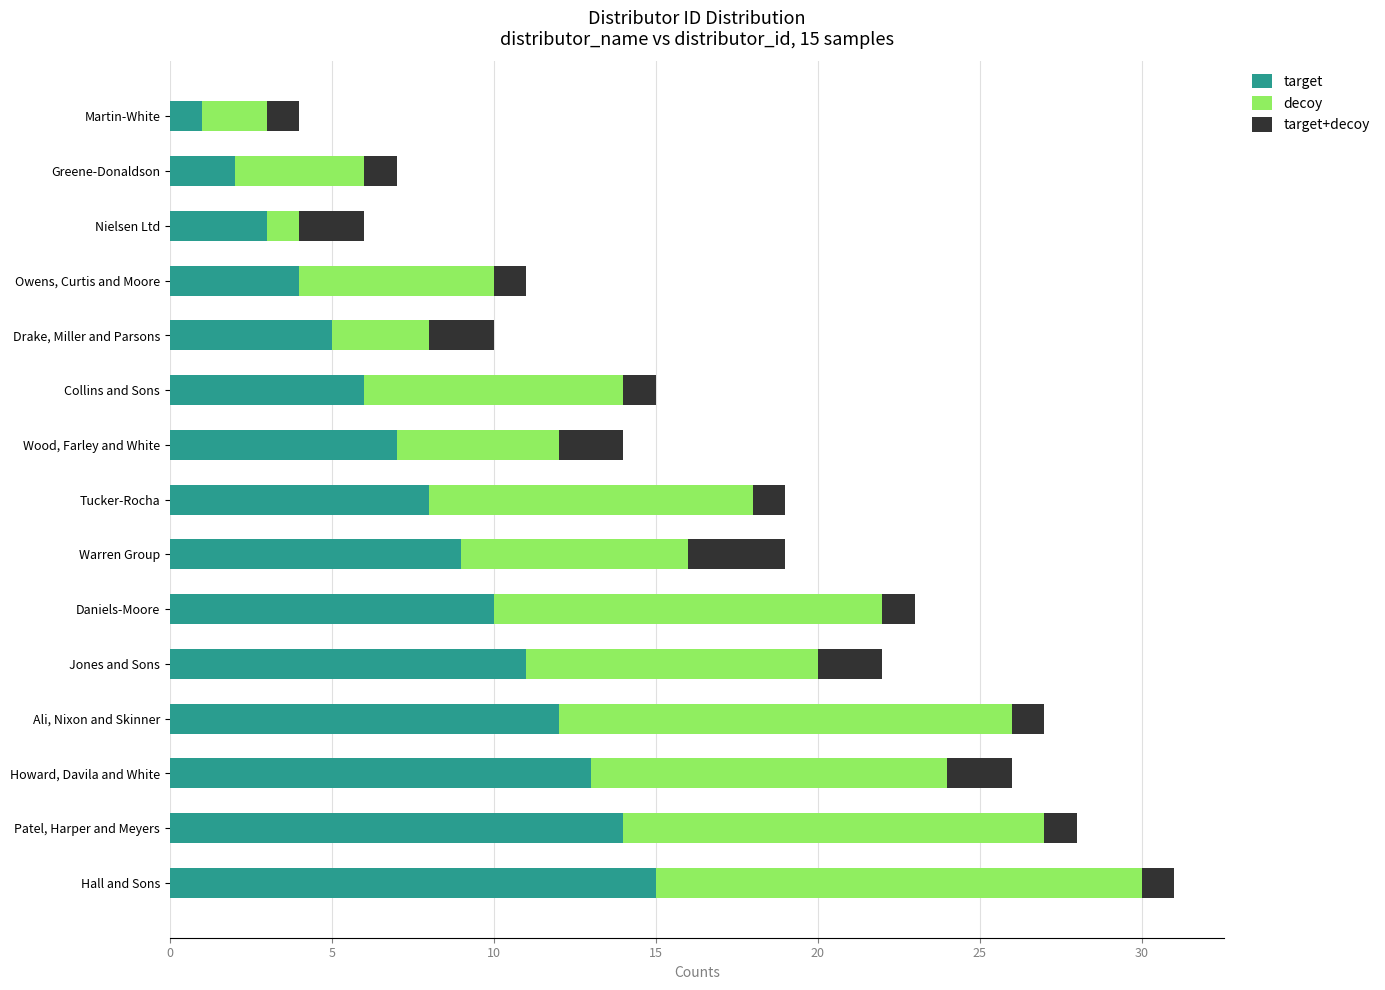

How many data points does each series have?

15